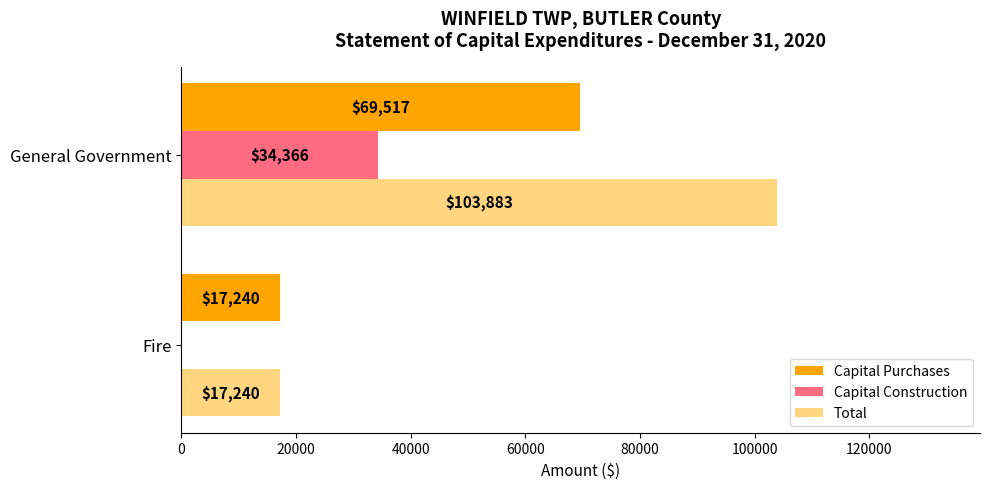

The value of Total at General Government is 156057. True or false?

False